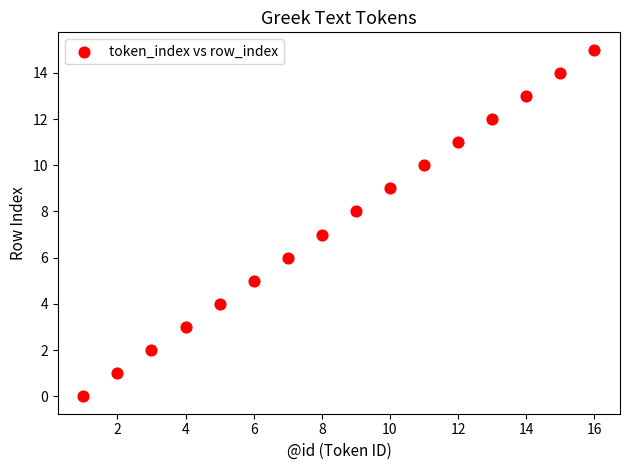

What is the range of Y values (max minus min)?

15